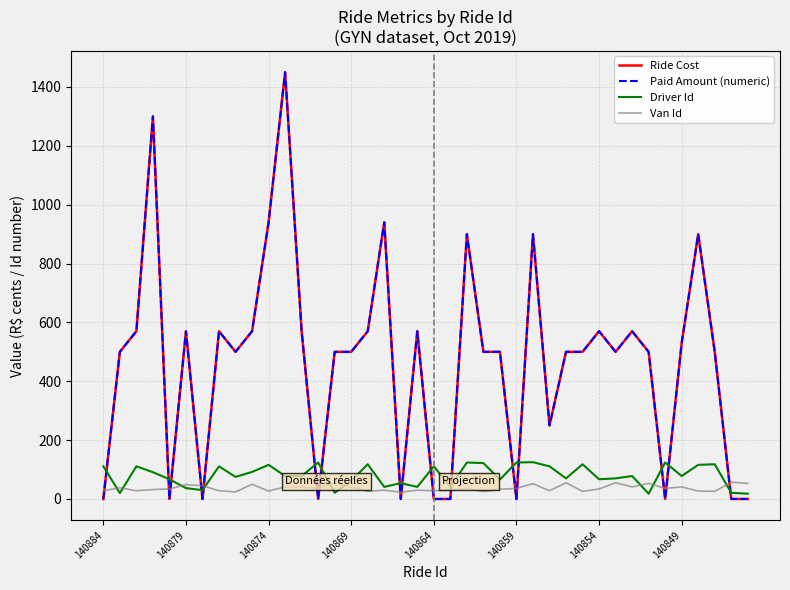

What is the lowest value of the Van Id series?

23